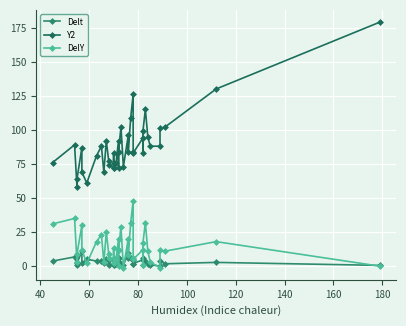

At how many categories does at least one series exceed 168?

1